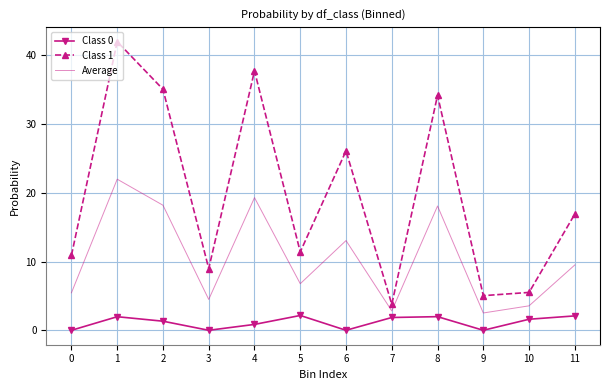

True or false: Class 1 and Class 0 cross at least once.

False